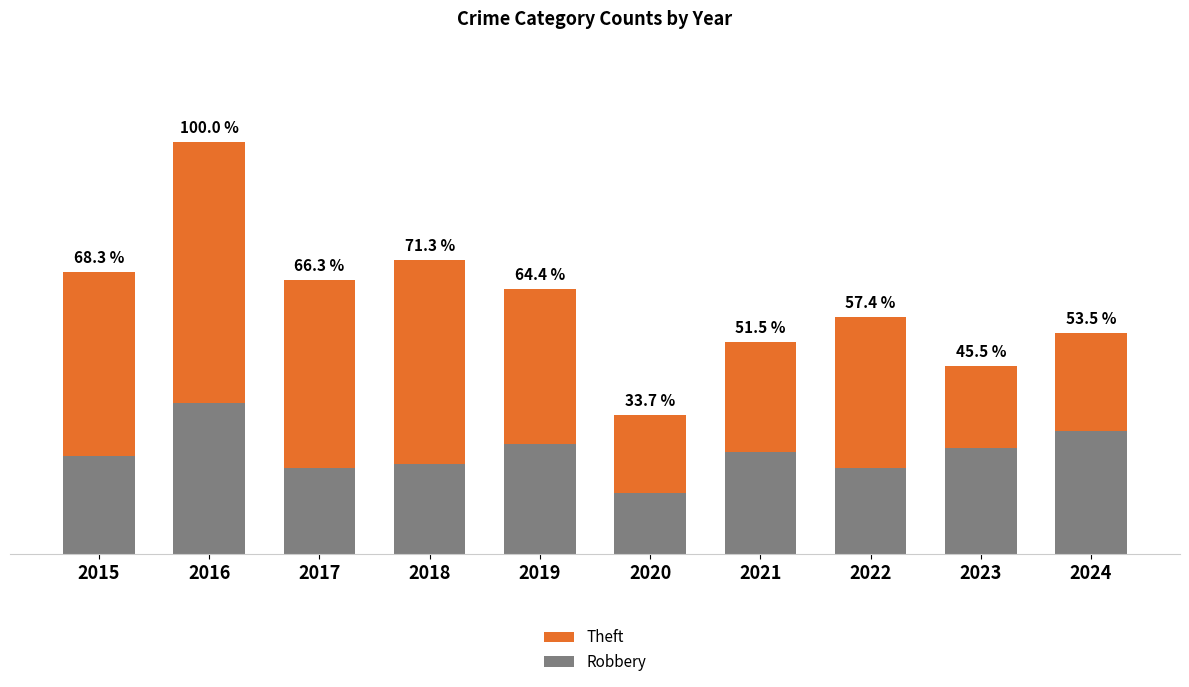

List the labels in order of Robbery value, largest first.

2016, 2024, 2019, 2023, 2021, 2015, 2018, 2017, 2022, 2020